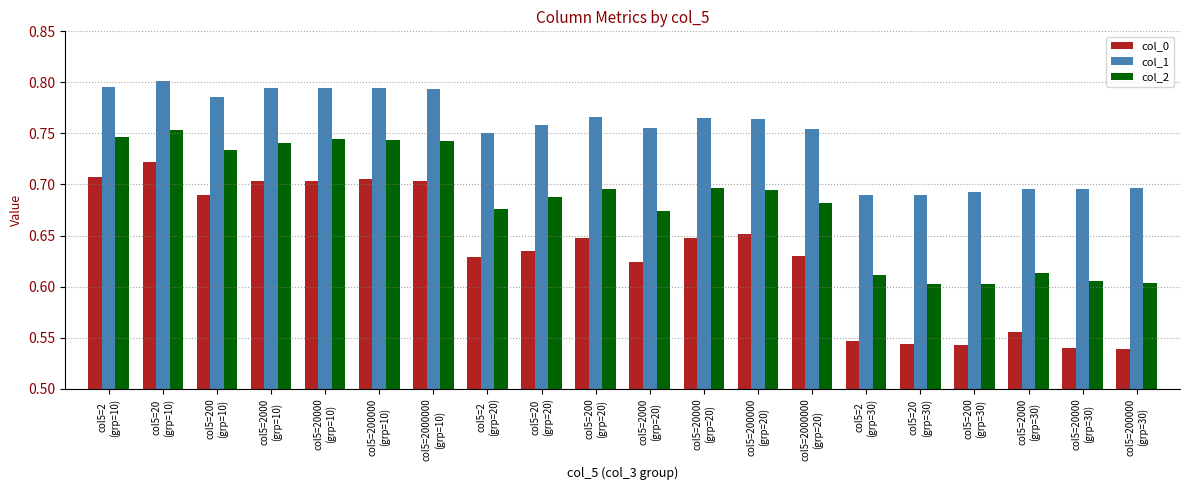

What is the sum of the col_2 values at col5=200
(grp=10) and col5=2000
(grp=30)?

1.3